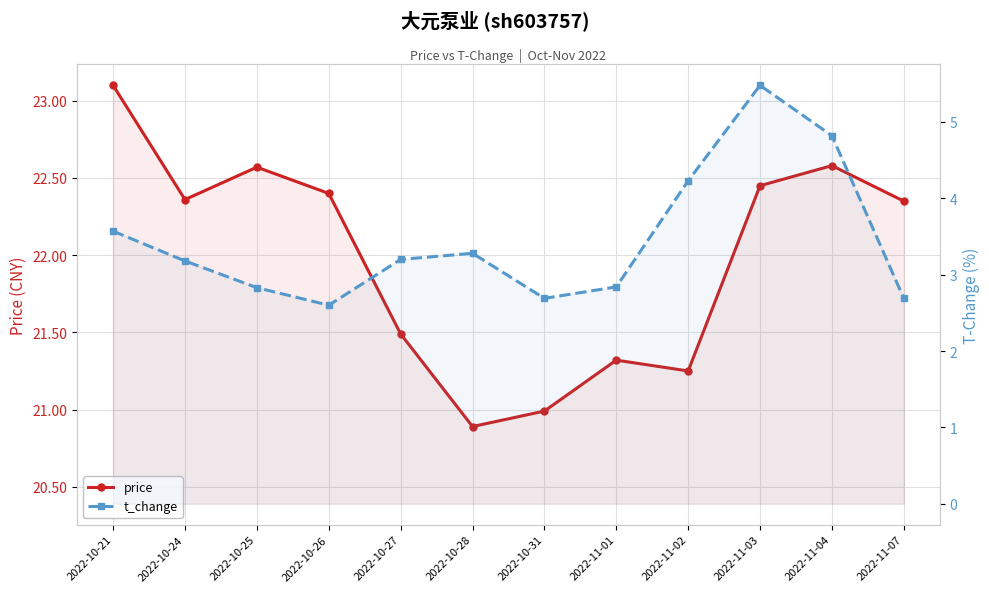

True or false: t_change has a value of 6.2 at 2022-11-02.

False